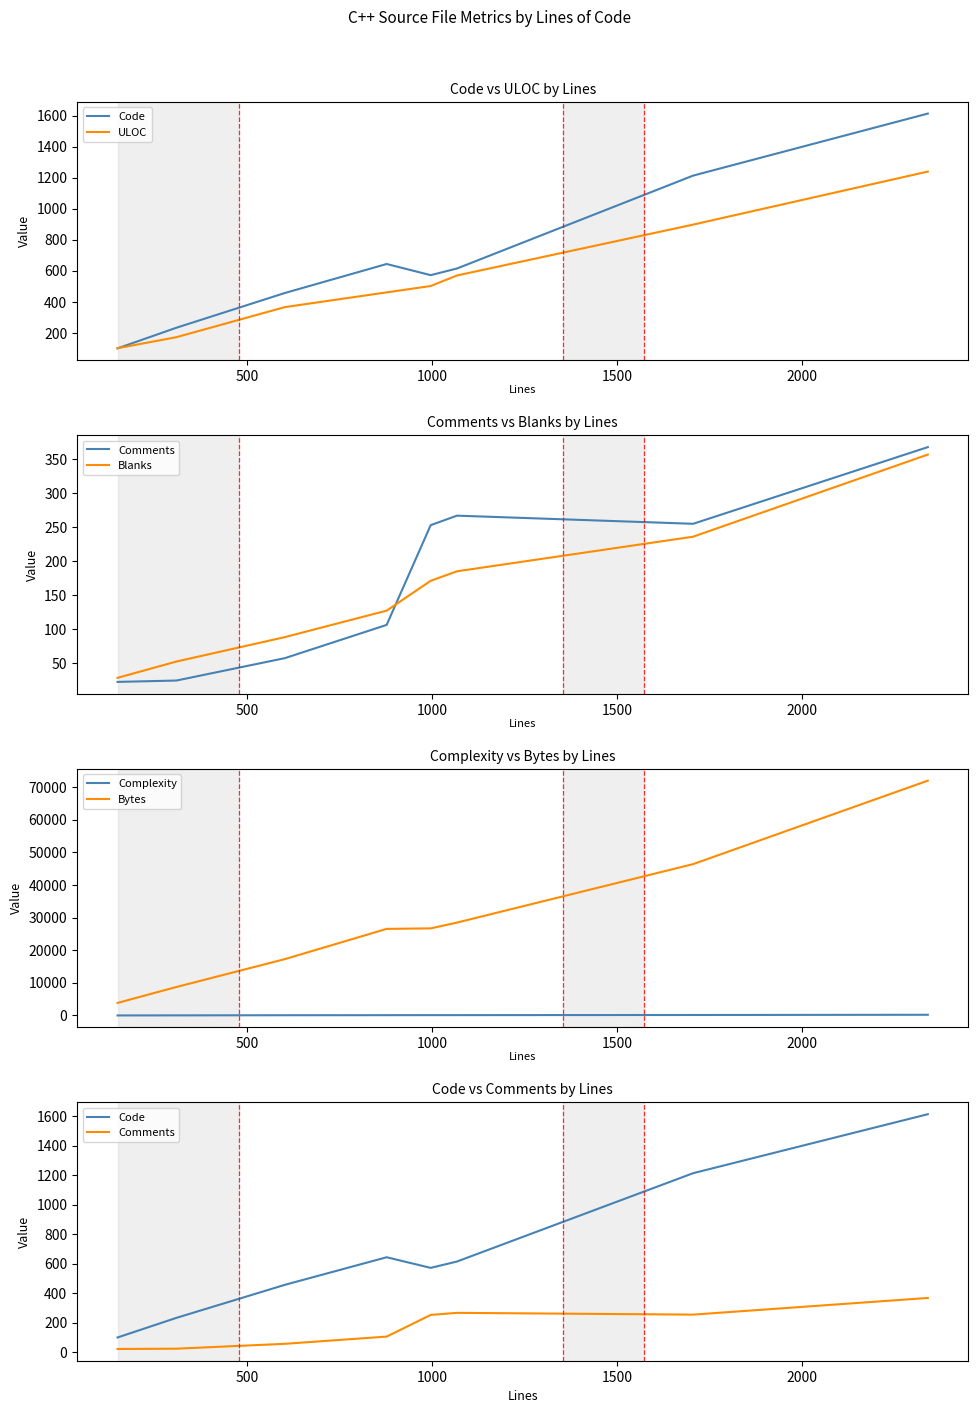

True or false: Complexity and Bytes intersect in this chart.

False